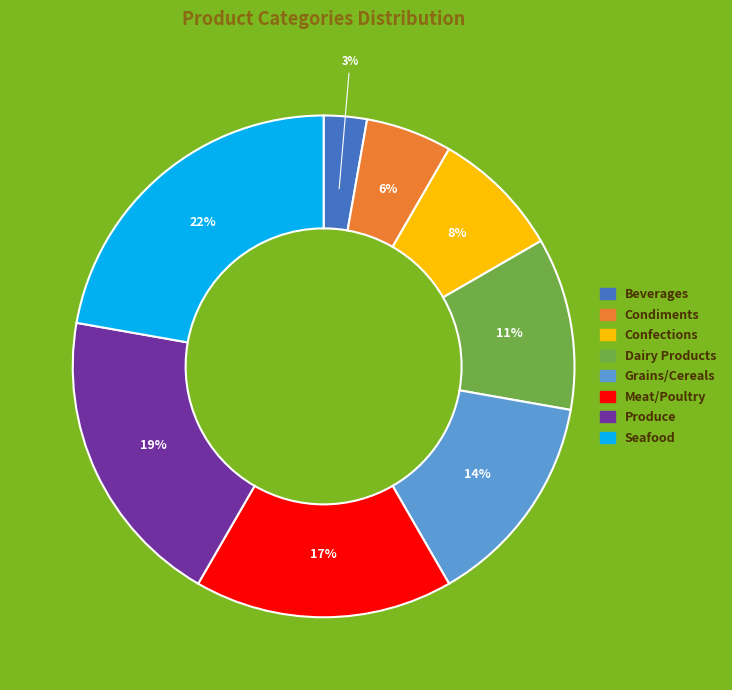

How many slices are in this pie chart?

8